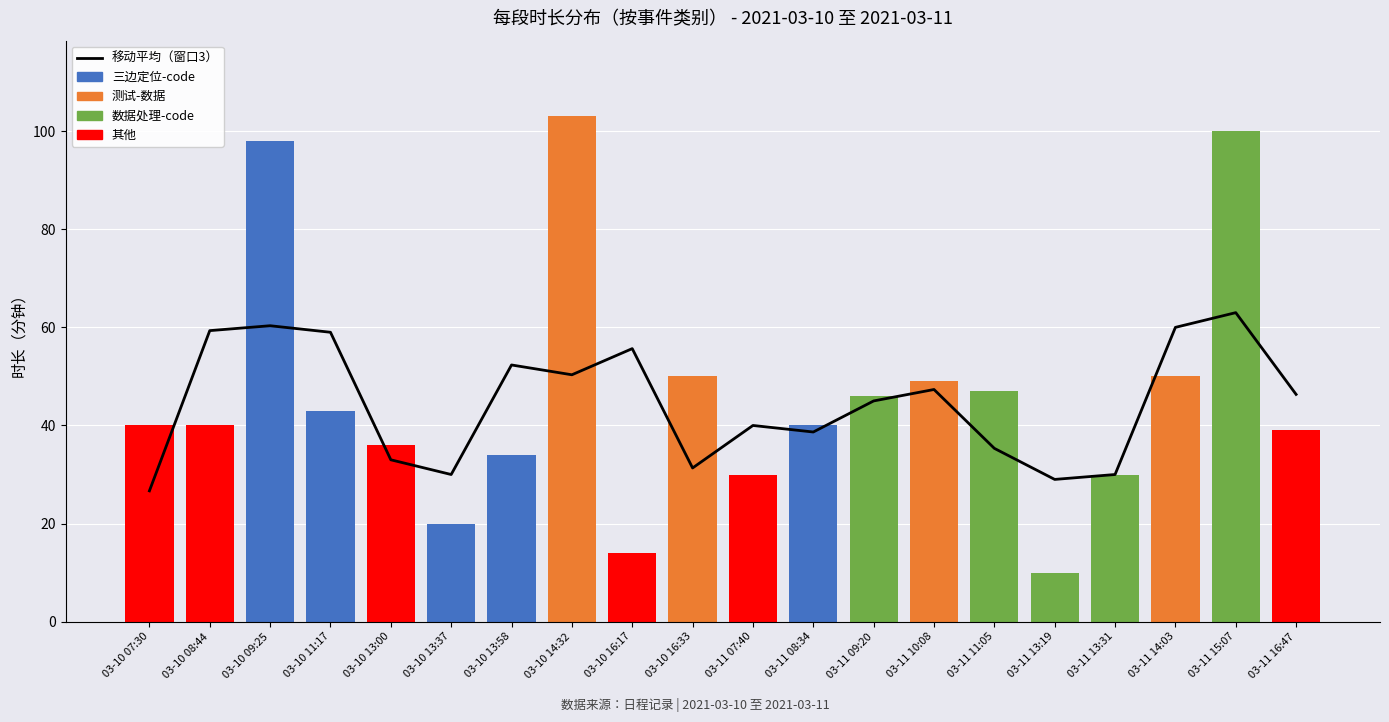

Reading left to right, what are all the values shown in this chart?

移动平均（窗口3）: 03-10 07:30=26.7	03-10 08:44=59.3	03-10 09:25=60.3	03-10 11:17=59.0	03-10 13:00=33.0	03-10 13:37=30.0	03-10 13:58=52.3	03-10 14:32=50.3	03-10 16:17=55.7	03-10 16:33=31.3	03-11 07:40=40.0	03-11 08:34=38.7	03-11 09:20=45.0	03-11 10:08=47.3	03-11 11:05=35.3	03-11 13:19=29.0	03-11 13:31=30.0	03-11 14:03=60.0	03-11 15:07=63.0	03-11 16:47=46.3
三边定位-code: 03-10 07:30=0.0	03-10 08:44=0.0	03-10 09:25=98.0	03-10 11:17=43.0	03-10 13:00=0.0	03-10 13:37=20.0	03-10 13:58=34.0	03-10 14:32=0.0	03-10 16:17=0.0	03-10 16:33=0.0	03-11 07:40=0.0	03-11 08:34=40.0	03-11 09:20=0.0	03-11 10:08=0.0	03-11 11:05=0.0	03-11 13:19=0.0	03-11 13:31=0.0	03-11 14:03=0.0	03-11 15:07=0.0	03-11 16:47=0.0
测试-数据: 03-10 07:30=0.0	03-10 08:44=0.0	03-10 09:25=0.0	03-10 11:17=0.0	03-10 13:00=0.0	03-10 13:37=0.0	03-10 13:58=0.0	03-10 14:32=103.0	03-10 16:17=0.0	03-10 16:33=50.0	03-11 07:40=0.0	03-11 08:34=0.0	03-11 09:20=0.0	03-11 10:08=49.0	03-11 11:05=0.0	03-11 13:19=0.0	03-11 13:31=0.0	03-11 14:03=50.0	03-11 15:07=0.0	03-11 16:47=0.0
数据处理-code: 03-10 07:30=0.0	03-10 08:44=0.0	03-10 09:25=0.0	03-10 11:17=0.0	03-10 13:00=0.0	03-10 13:37=0.0	03-10 13:58=0.0	03-10 14:32=0.0	03-10 16:17=0.0	03-10 16:33=0.0	03-11 07:40=0.0	03-11 08:34=0.0	03-11 09:20=46.0	03-11 10:08=0.0	03-11 11:05=47.0	03-11 13:19=10.0	03-11 13:31=30.0	03-11 14:03=0.0	03-11 15:07=100.0	03-11 16:47=0.0
其他: 03-10 07:30=40.0	03-10 08:44=40.0	03-10 09:25=0.0	03-10 11:17=0.0	03-10 13:00=36.0	03-10 13:37=0.0	03-10 13:58=0.0	03-10 14:32=0.0	03-10 16:17=14.0	03-10 16:33=0.0	03-11 07:40=30.0	03-11 08:34=0.0	03-11 09:20=0.0	03-11 10:08=0.0	03-11 11:05=0.0	03-11 13:19=0.0	03-11 13:31=0.0	03-11 14:03=0.0	03-11 15:07=0.0	03-11 16:47=39.0